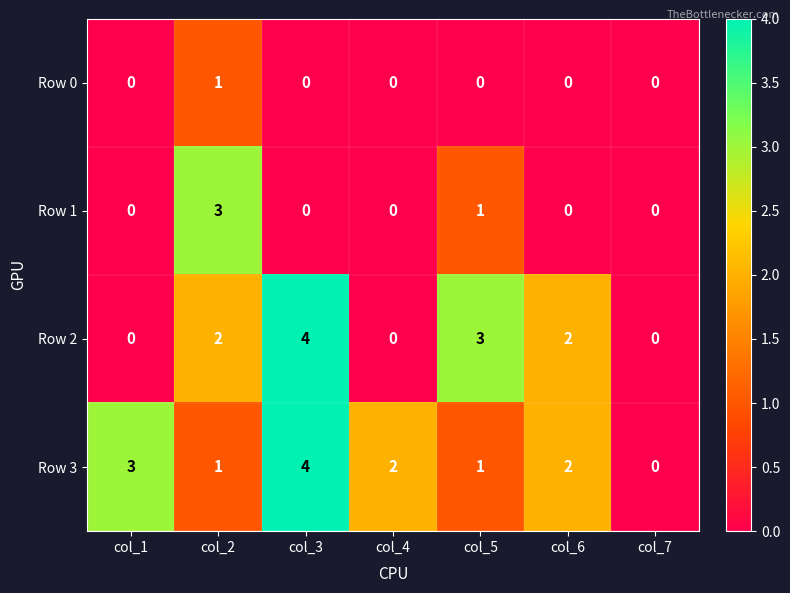

How many data points does each series have?

7